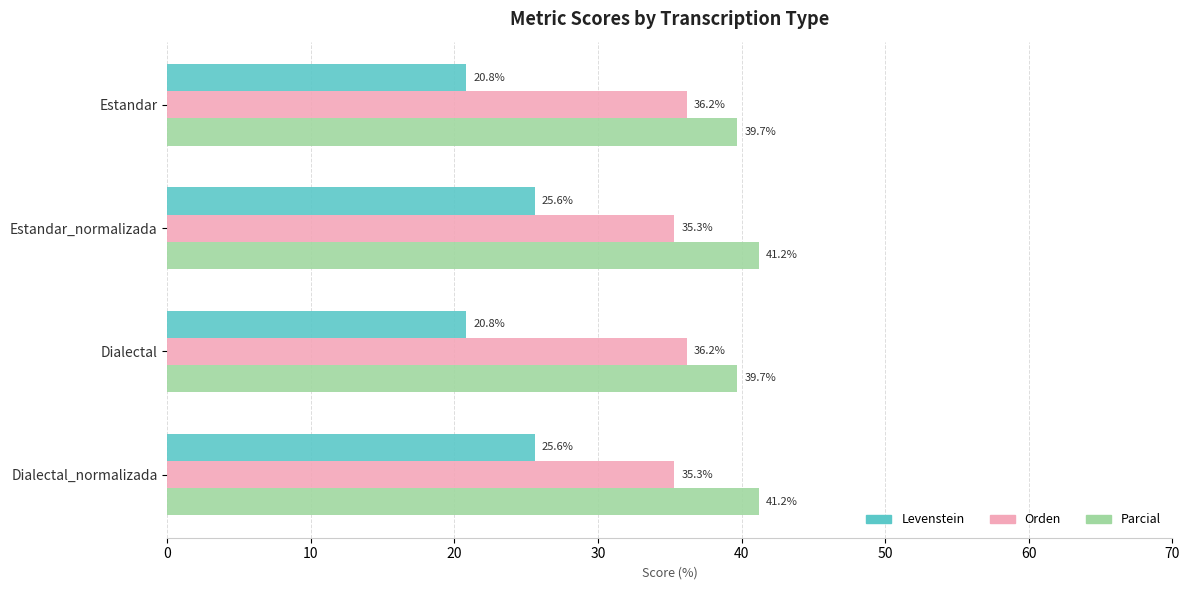

What is the sum of all Parcial values?

161.8